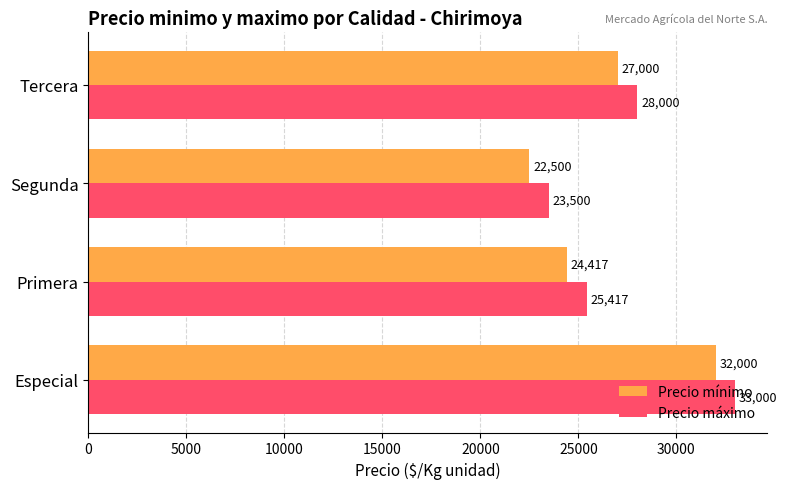

What are all the series names shown in the legend?

Precio mínimo, Precio máximo